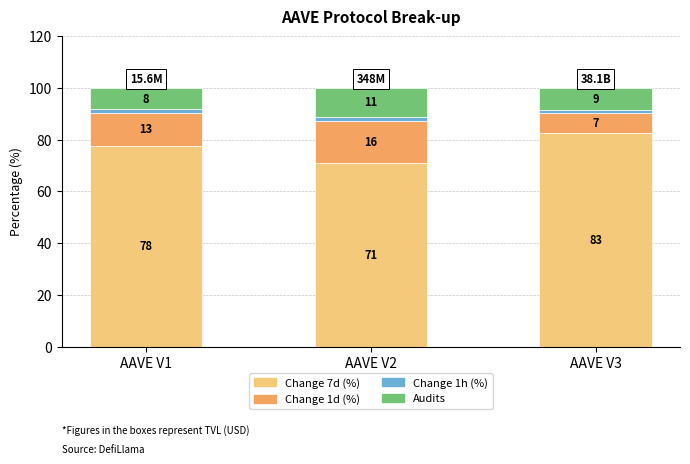

At how many categories does at least one series exceed 48?

3